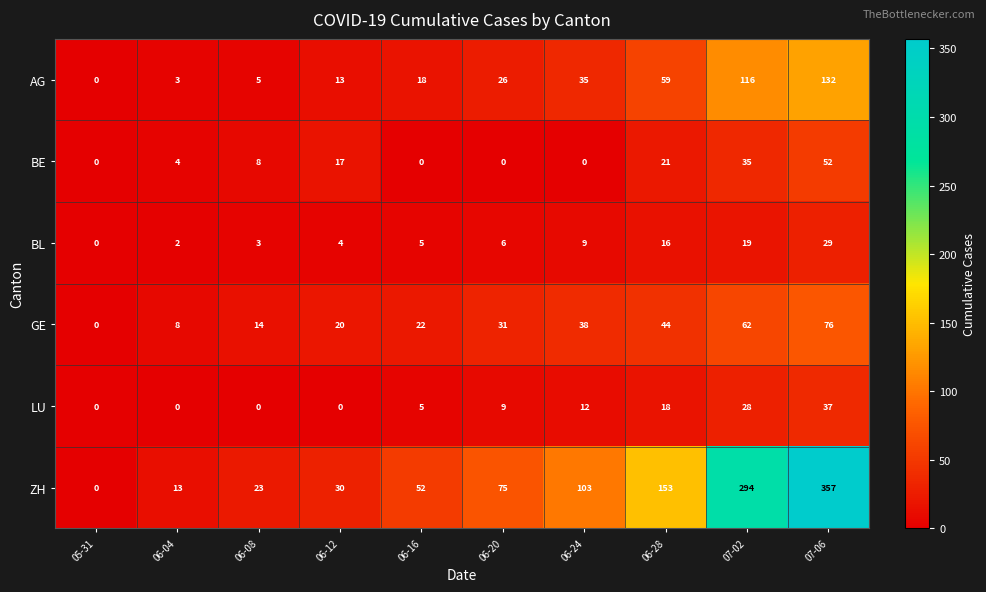

What is the difference between the second highest and second lowest values in the BL series?

17